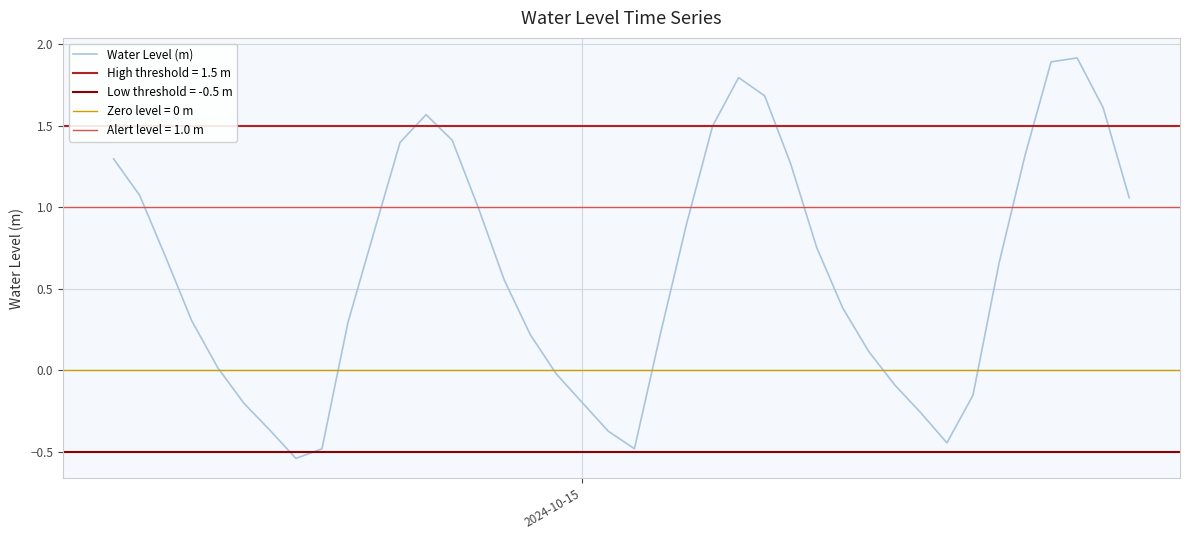

Reading left to right, what are all the values shown in this chart?

1.3	1.1	0.7	0.3	0.0	-0.2	-0.4	-0.5	-0.5	0.3	0.8	1.4	1.6	1.4	1.0	0.6	0.2	-0.0	-0.2	-0.4	-0.5	0.2	0.9	1.5	1.8	1.7	1.3	0.8	0.4	0.1	-0.1	-0.3	-0.4	-0.2	0.7	1.3	1.9	1.9	1.6	1.1